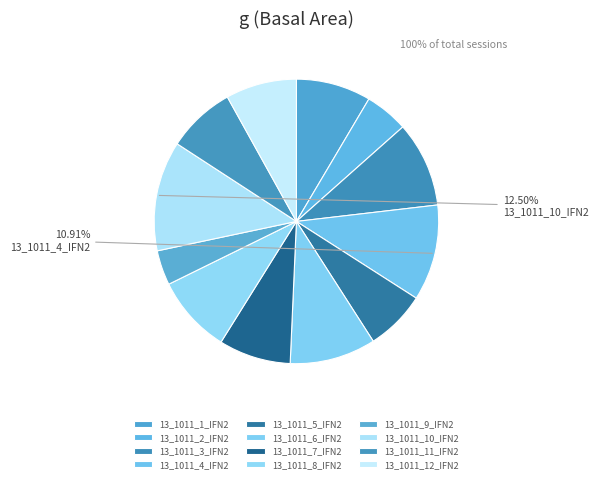

Count the number of slices in the pie.

12